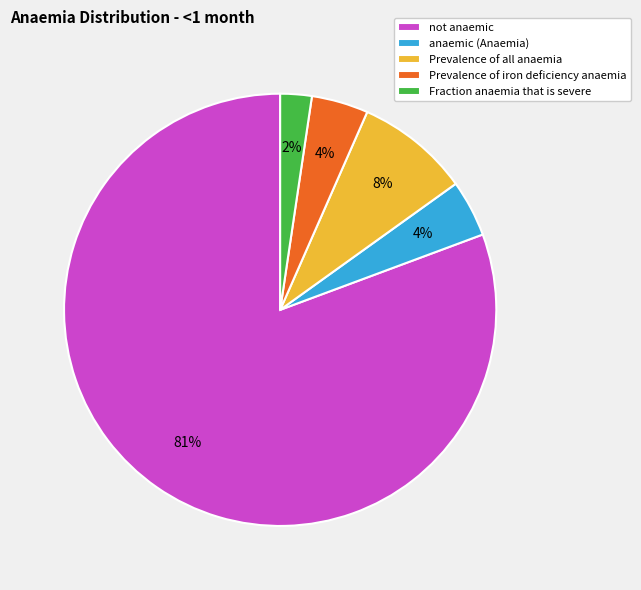

Which has a higher value, Fraction anaemia that is severe or Prevalence of iron deficiency anaemia?

Prevalence of iron deficiency anaemia